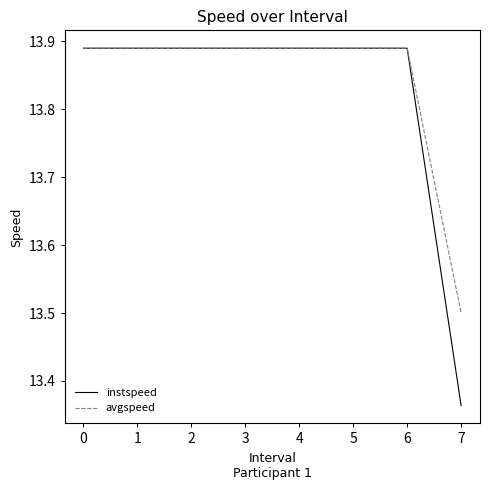

Is this an area chart (filled region under the line)?

No